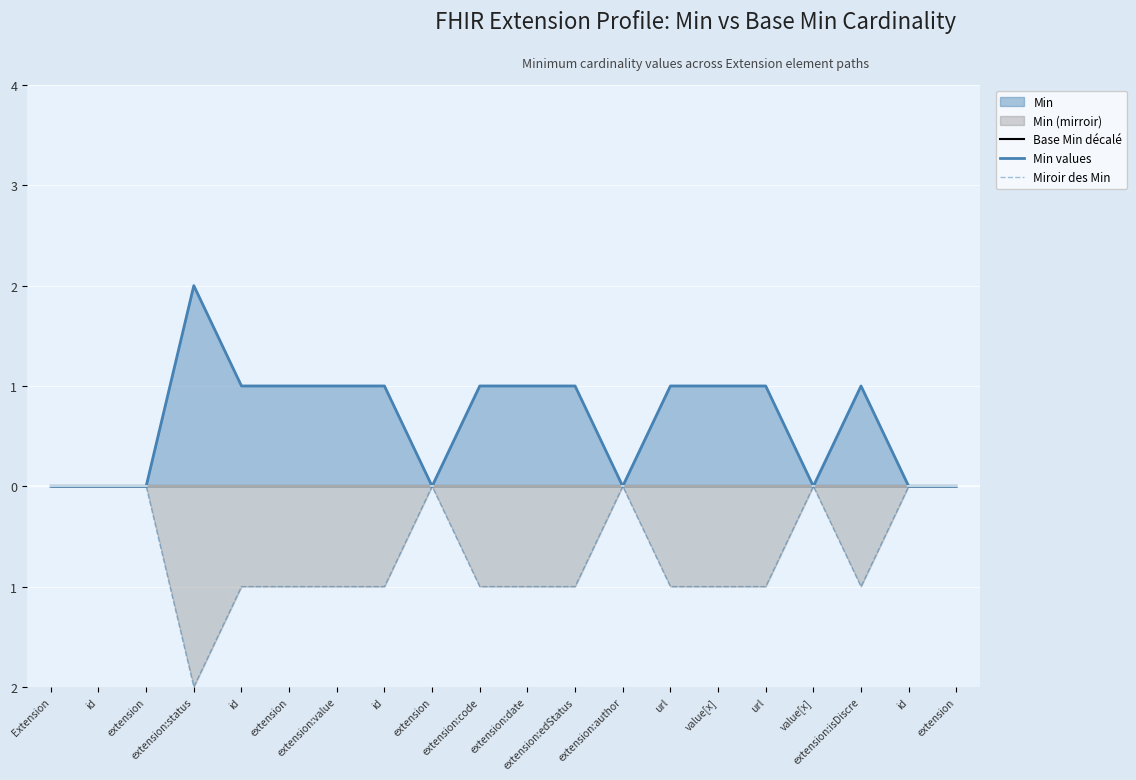

Reading left to right, what are all the values shown in this chart?

Base Min décalé: 0	0	0	0	0	0	0	0	0	0	0	0	0	0	0	0	0	0	0	0
Min values: 0	0	0	2	1	1	1	1	0	1	1	1	0	1	1	1	0	1	0	0
Miroir des Min: 0	0	0	-2	-1	-1	-1	-1	0	-1	-1	-1	0	-1	-1	-1	0	-1	0	0